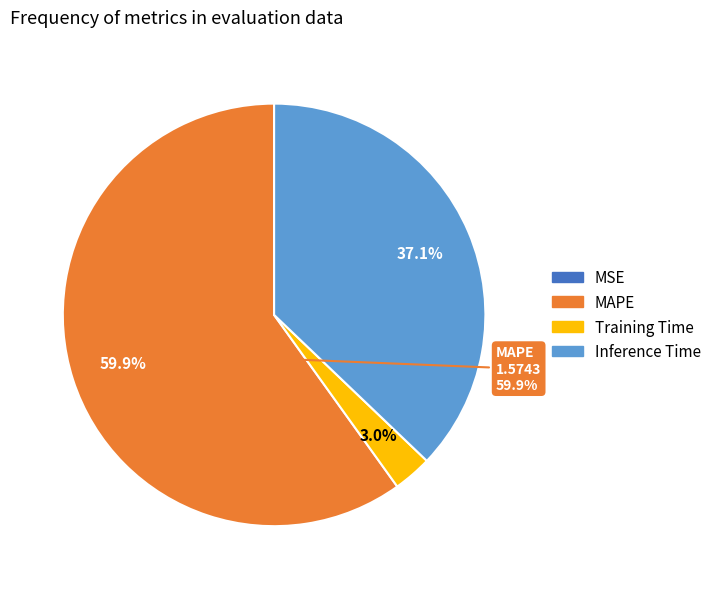

Does any single category account for the majority?

Yes